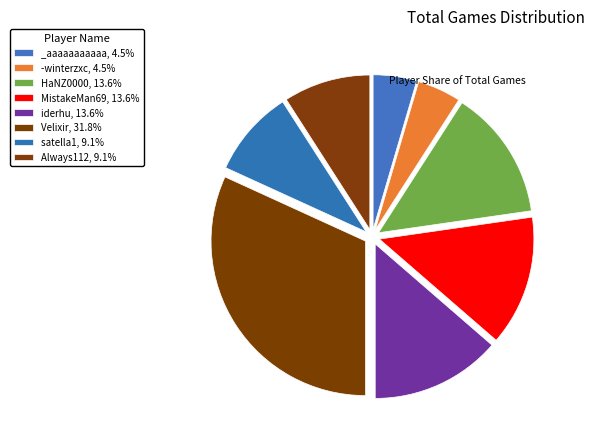

Is the sum of _aaaaaaaaaaa and satella1 greater than half?

No